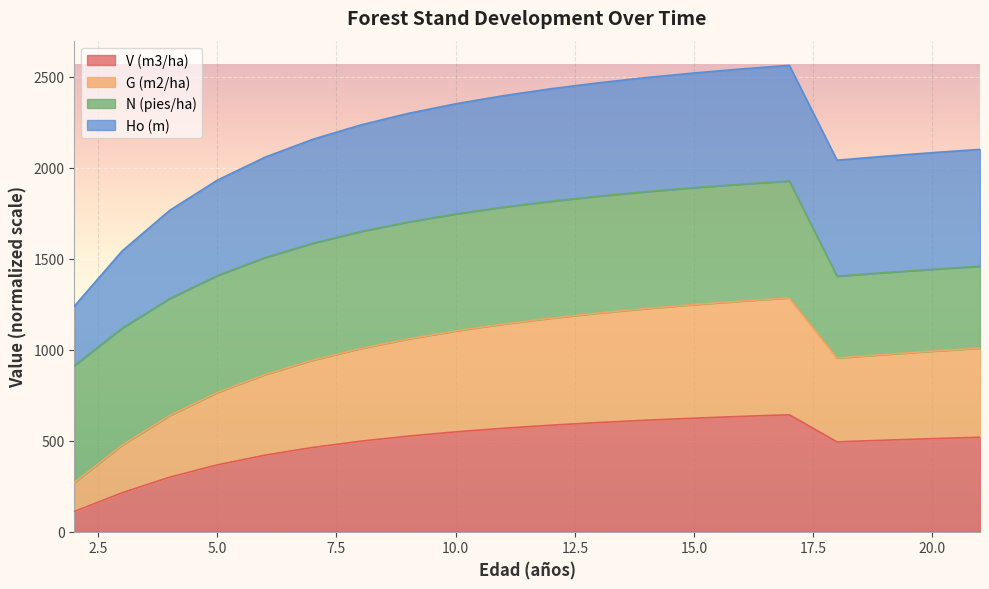

Does the chart display data point markers on the line(s)?

No